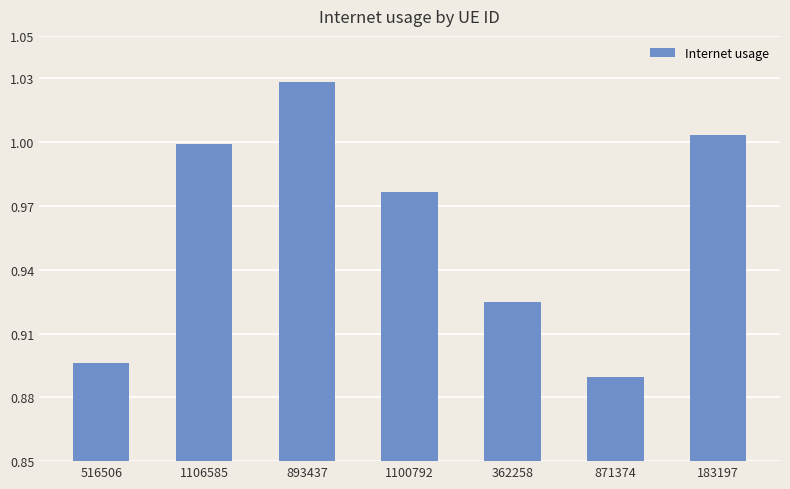

What is the sum of all values?

6.7